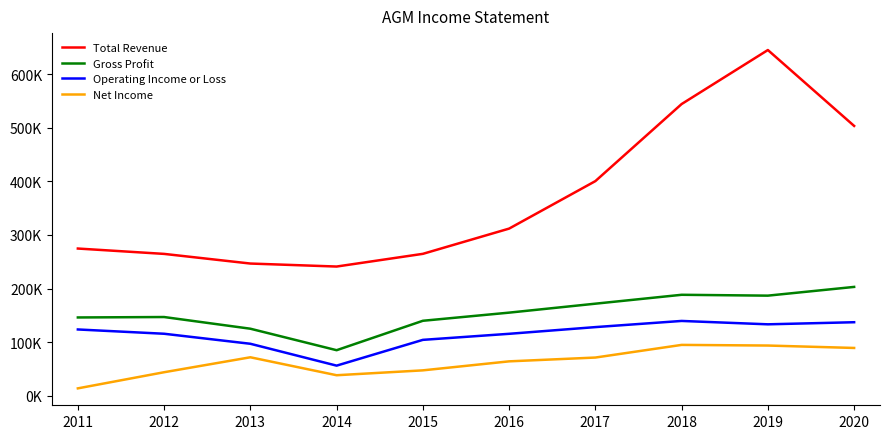

True or false: Net Income and Operating Income or Loss intersect in this chart.

False